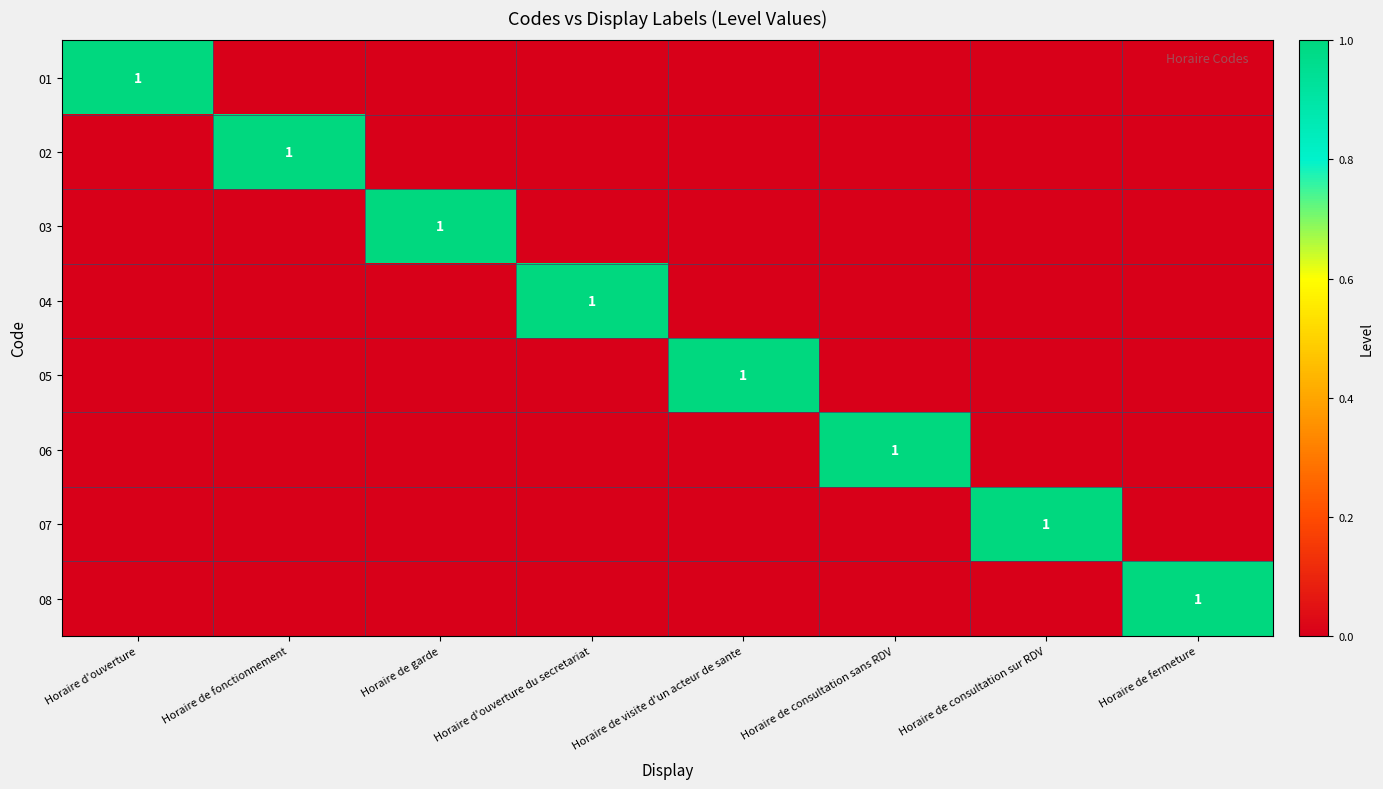

Between Horaire de consultation sur RDV and Horaire d'ouverture, which is larger?

Horaire d'ouverture